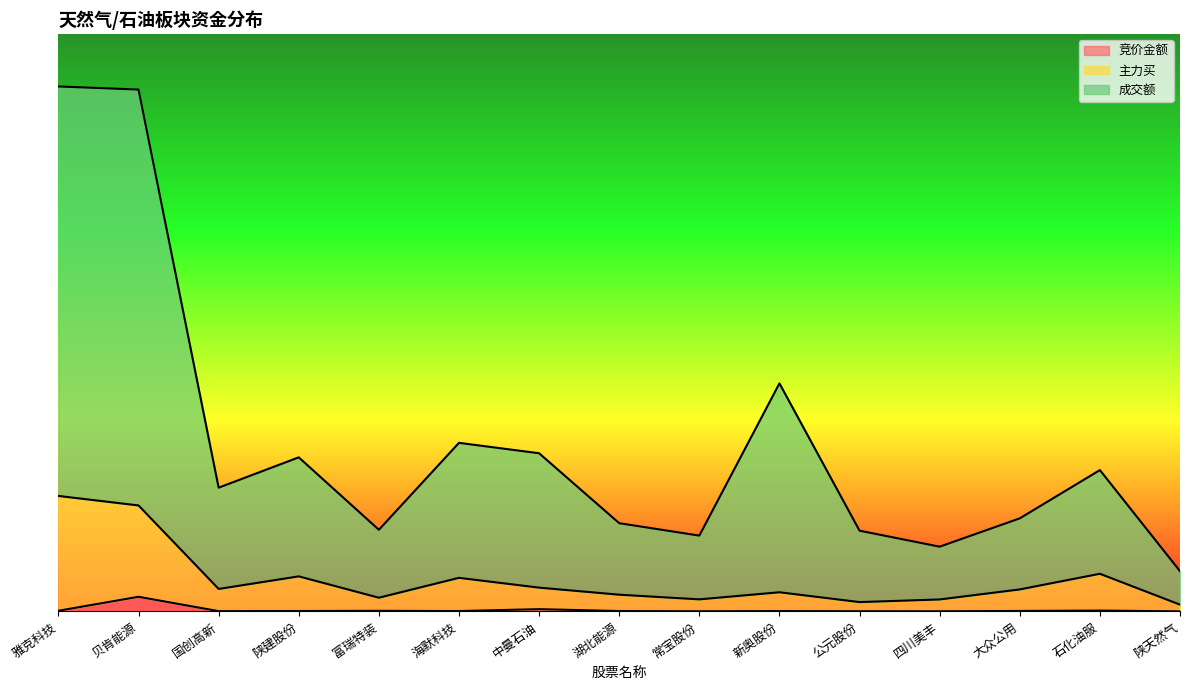

List the series in order of their peak value, highest first.

成交额, 主力买, 竞价金额